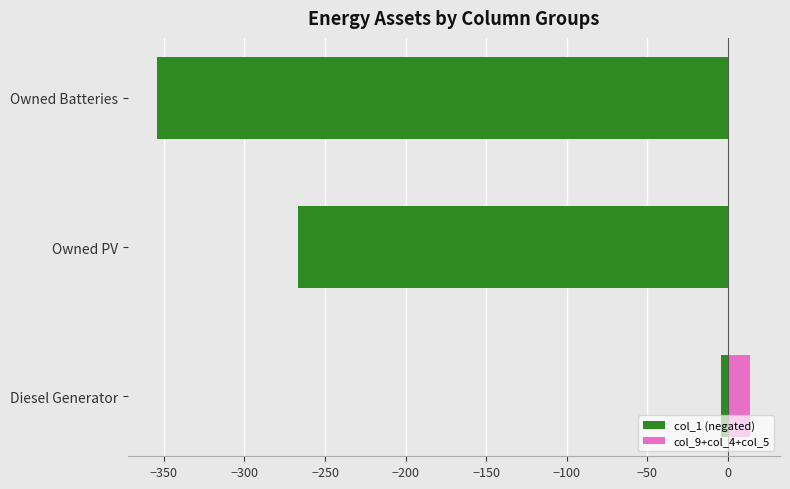

Reading left to right, extract all data points from this chart.

col_1 (negated): -4	-267	-354
col_9+col_4+col_5: 14	0	0